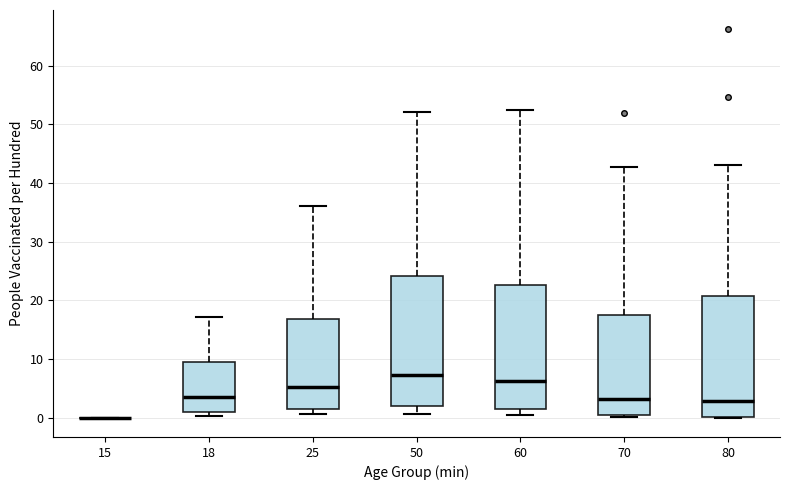

Reading left to right, read every box against the y-axis: the position of its median line, the range the box covers, and the ends of its whiskers. The values are not printed on the chart, so give them approximately, as read against the axis.

15: box collapsed to a line at 0, whiskers 0 to 0
18: median 4, box 1 to 10, whiskers 0 to 17
25: median 5, box 1 to 17, whiskers 1 (just below the box's lower edge) to 36
50: median 7, box 2 to 24, whiskers 1 to 52
60: median 6, box 2 to 23, whiskers 0 to 52
70: median 3, box 0 to 17, whiskers 0 (just below the box's lower edge) to 43
80: median 3, box 0 to 21, whiskers 0 to 43